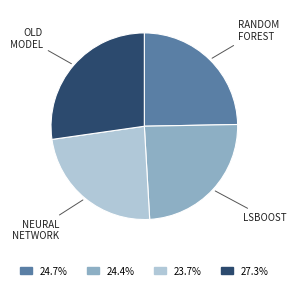

Is there any slice that represents more than half of the pie?

No